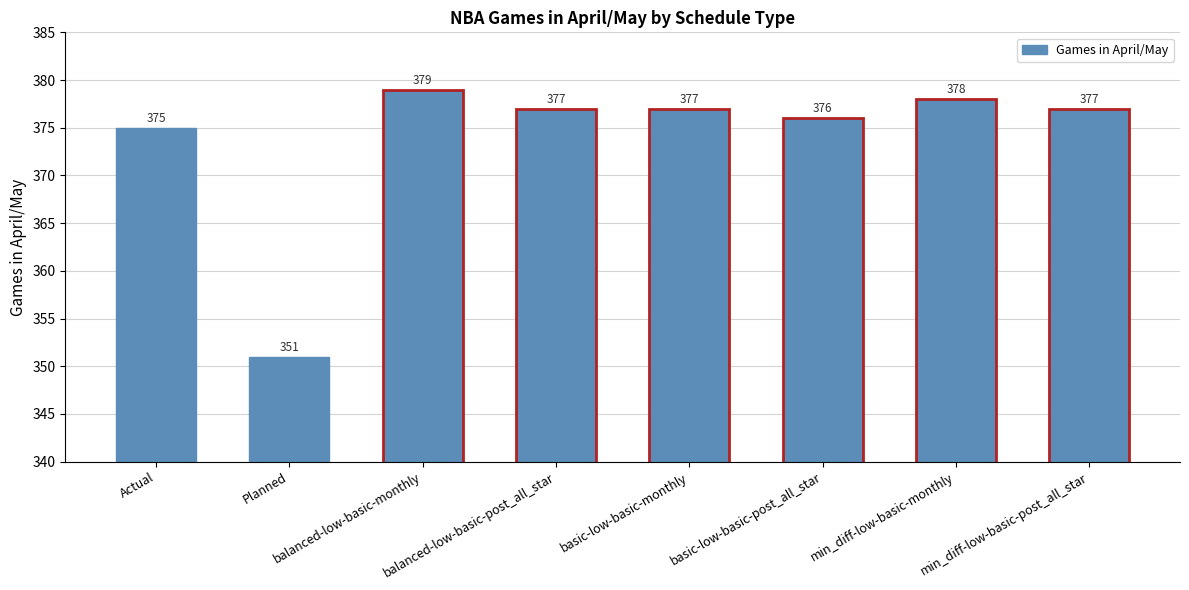

Approximately how many times larger is the value at min_diff-low-basic-monthly compared to Actual?

1.0